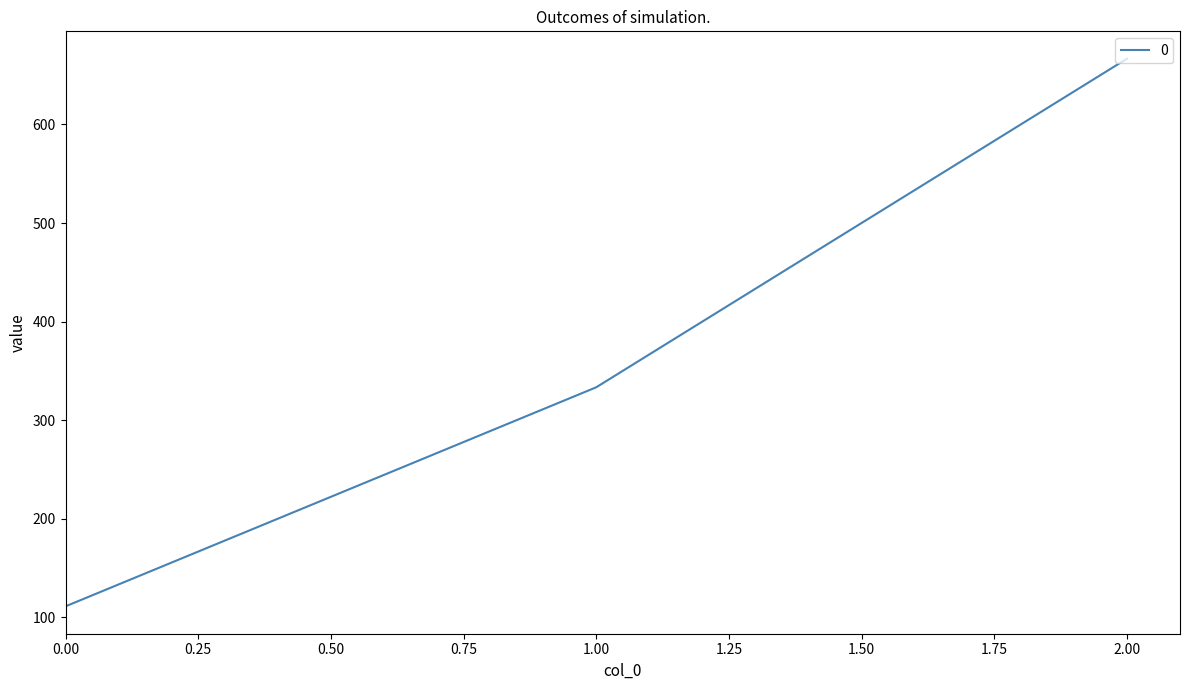

List the labels in order of value, largest first.

2.00, 1.00, 0.00